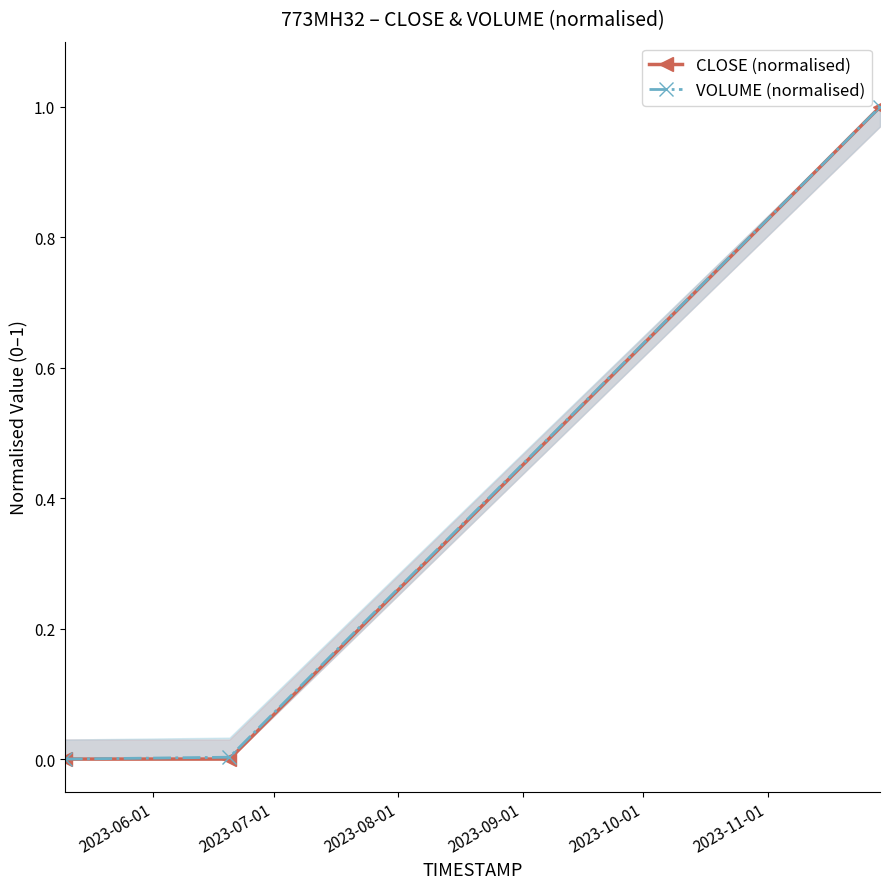

What is the highest value of the VOLUME (normalised) series?

1.0